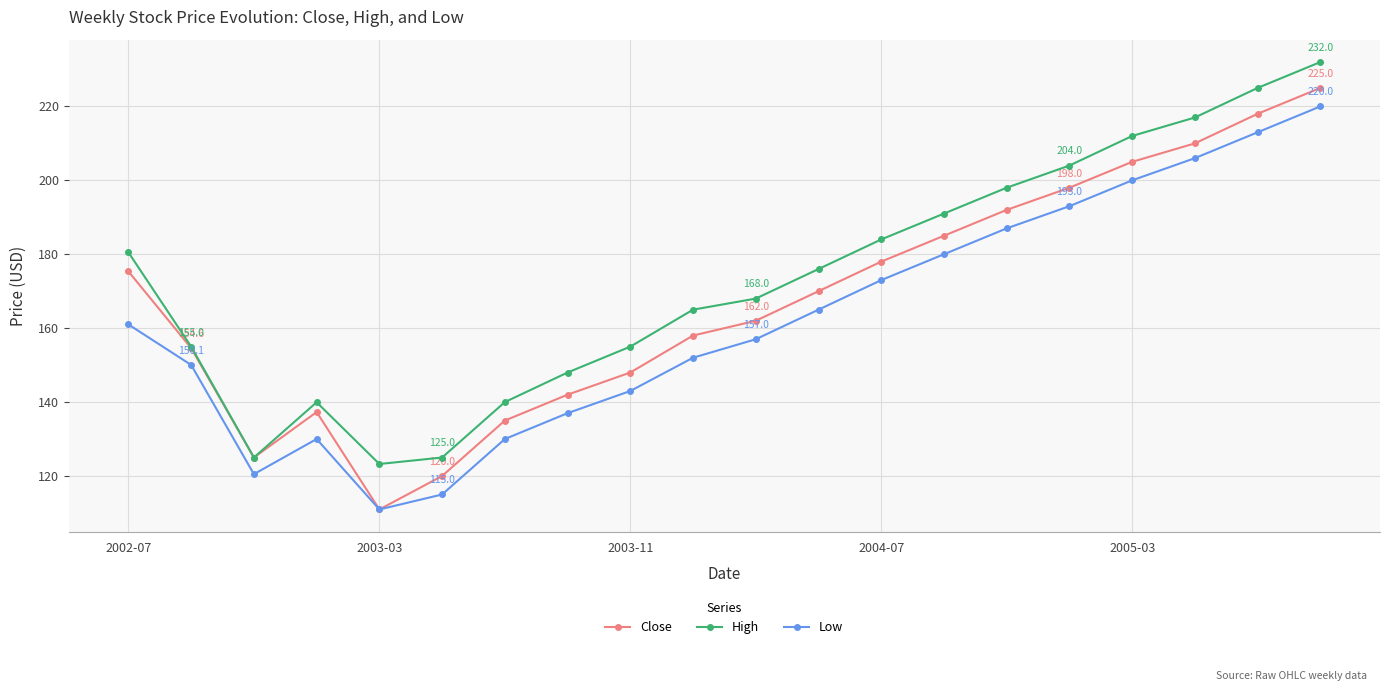

Which series has the largest range (max minus min)?

Close